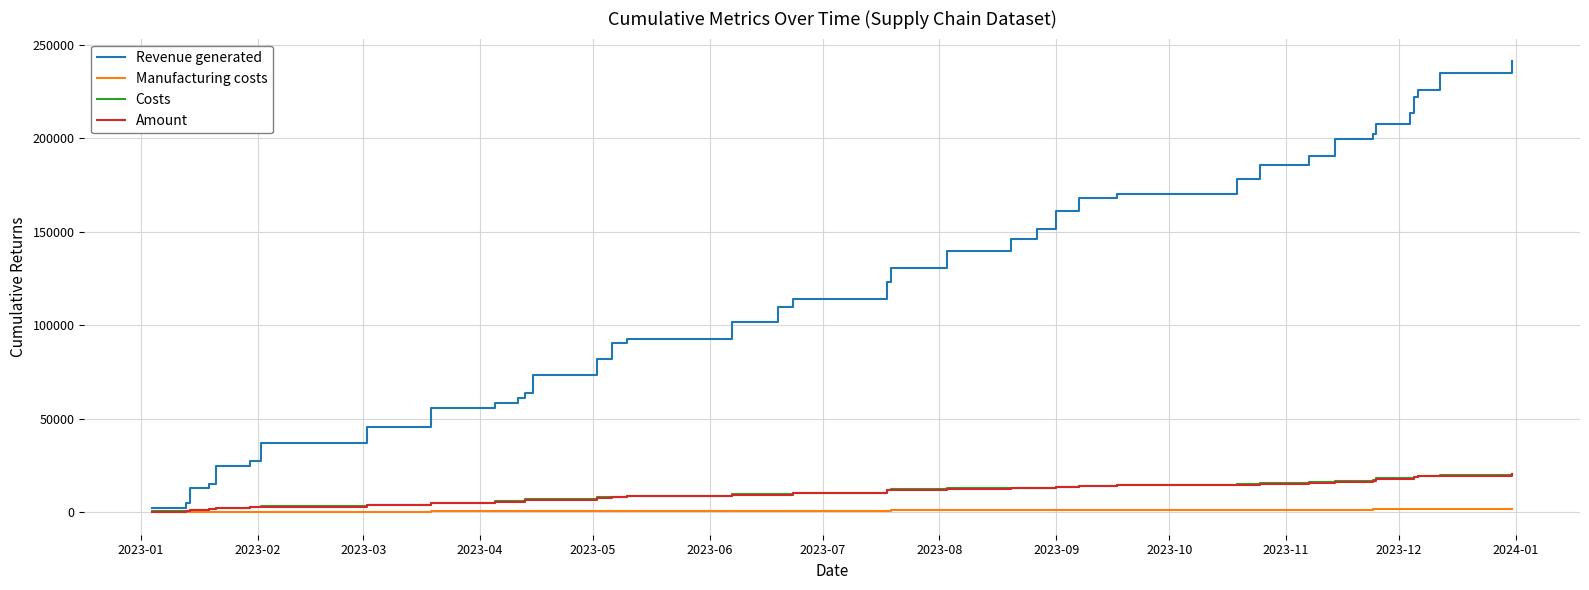

At how many categories does at least one series exceed 227166?

2